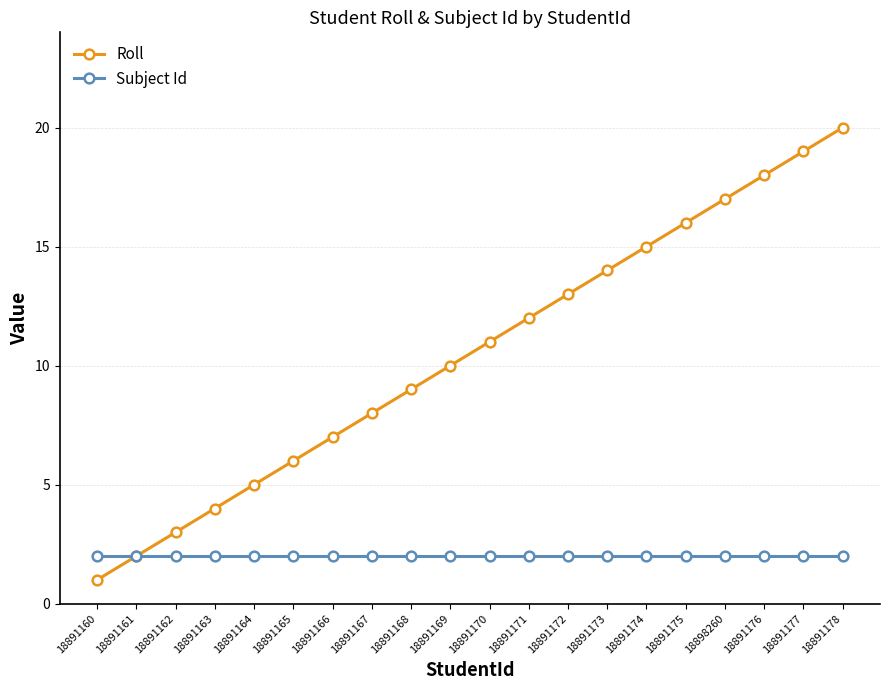

Is it true that Subject Id equals 2 at 18891173?

True